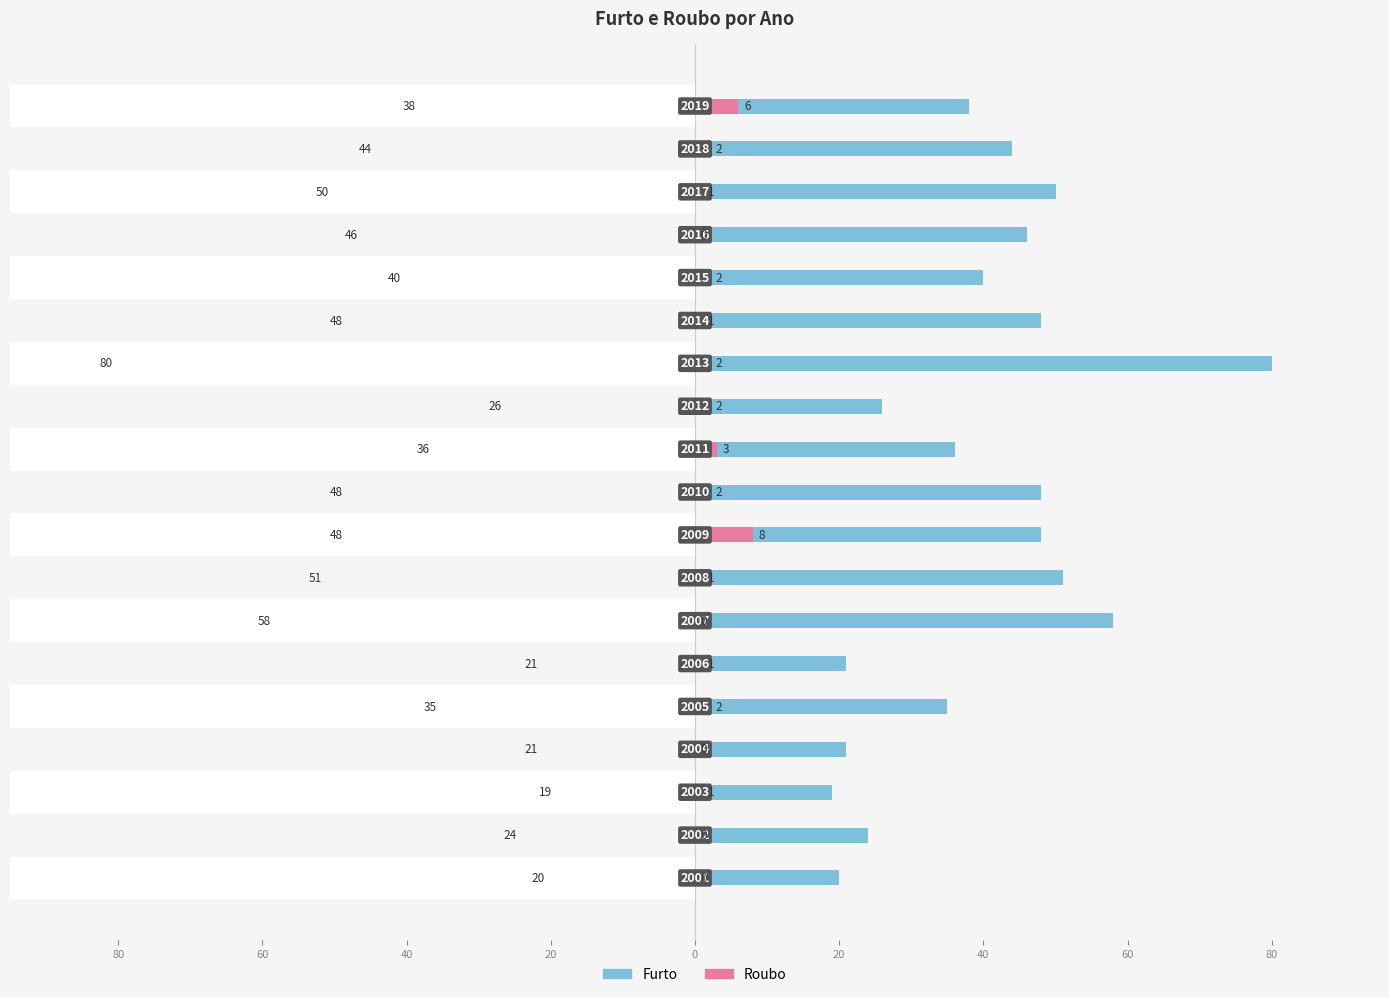

List the series in order of their peak value, highest first.

Furto, Roubo